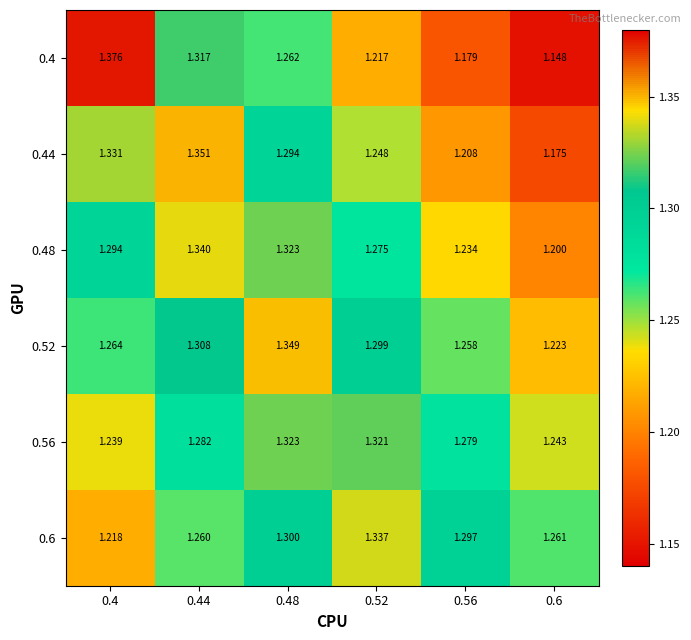

How many categories are shown in the chart?

6